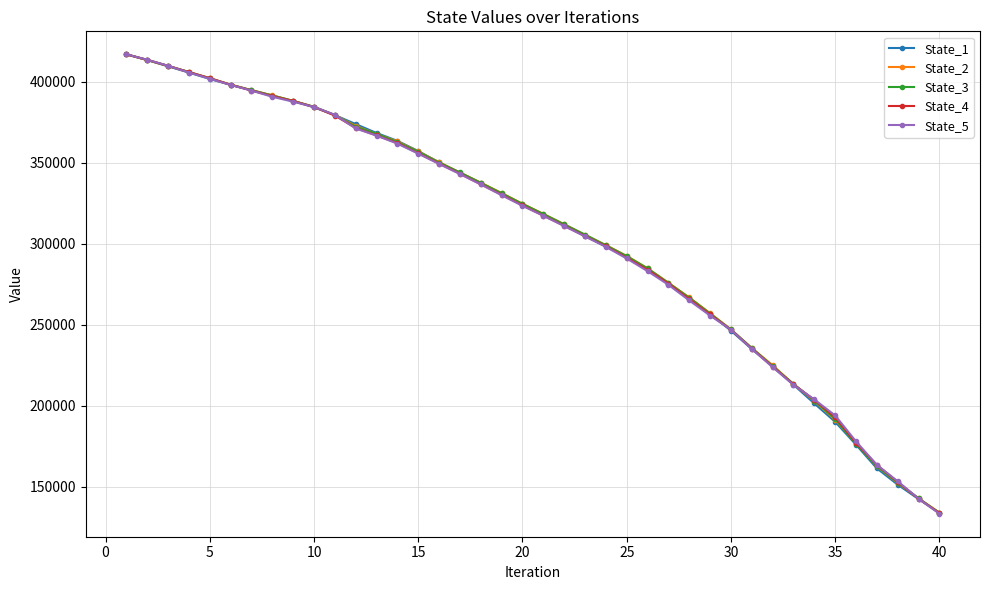

What is the lowest value of the State_5 series?

133175.3